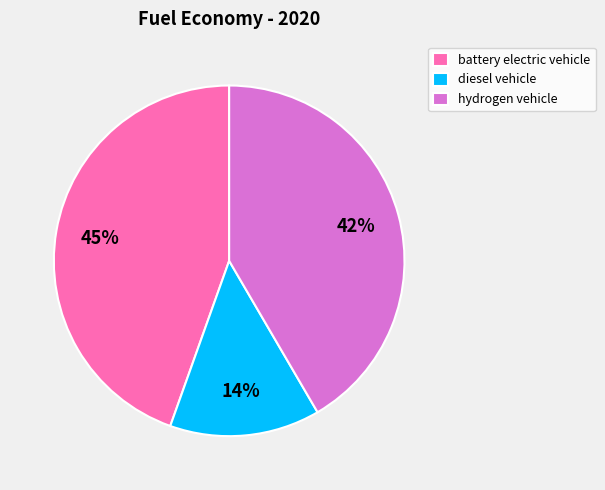

Do hydrogen vehicle and battery electric vehicle together represent more than half of the pie?

Yes